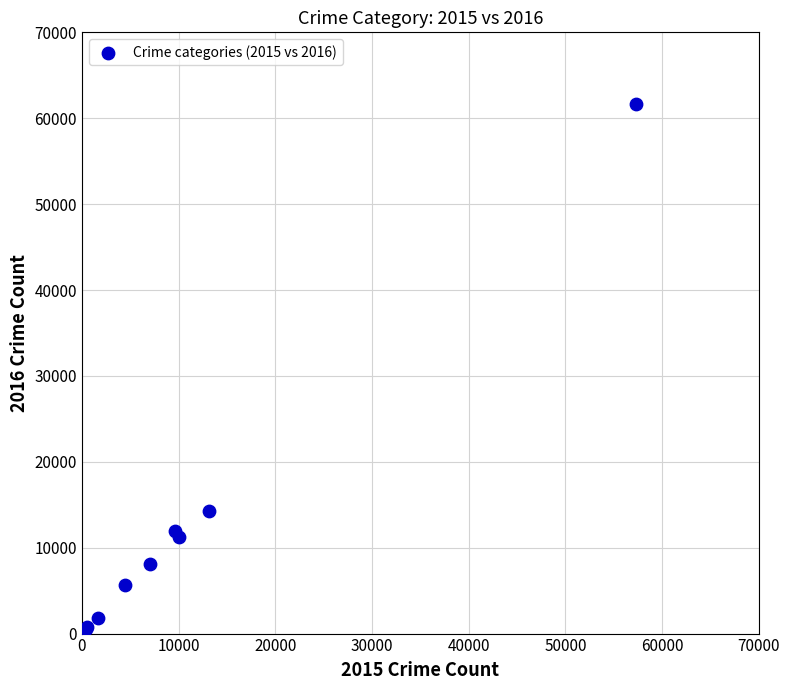

What Y value in the scatter plot is closest to 31068?

14289